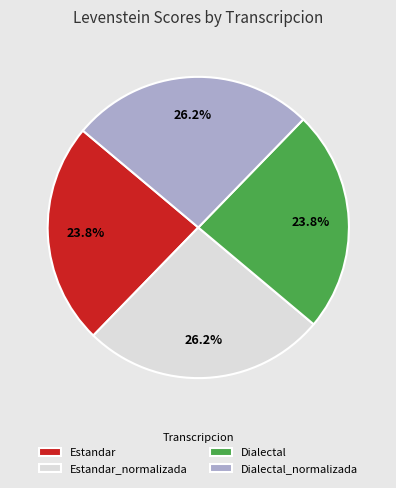

Approximately how many times larger is the value at Estandar compared to Dialectal_normalizada?

0.9